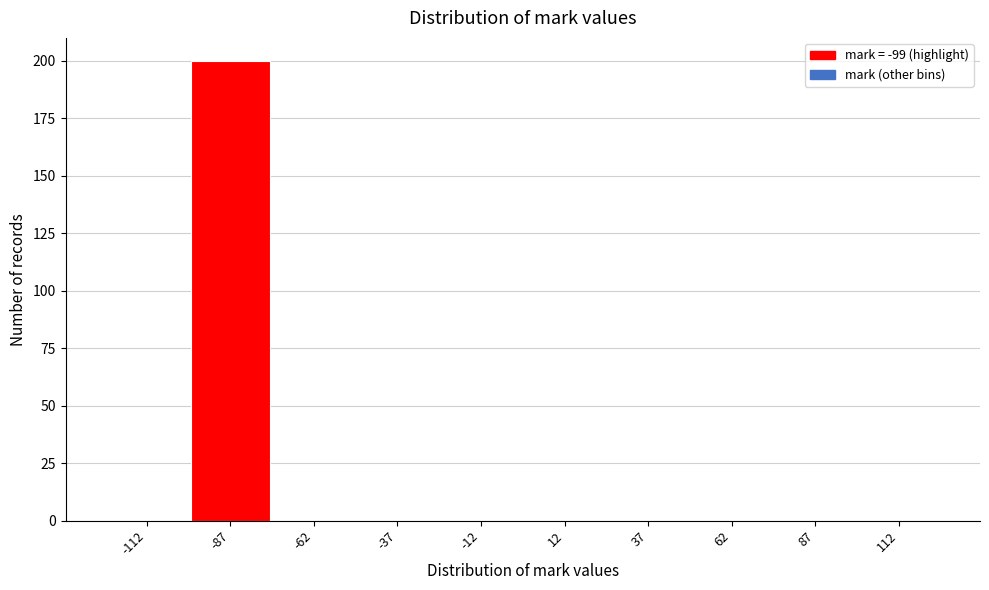

Reading left to right, list every bar in this chart as the range it spans on the x-axis followed by its height. The values are not printed on the chart, so give them approximately, as read against the axis.

-125 to -100: 0
-100 to -75: 200
-75 to -50: 0
-50 to -25: 0
-25 to 0: 0
0 to 25: 0
25 to 50: 0
50 to 75: 0
75 to 100: 0
100 to 125: 0